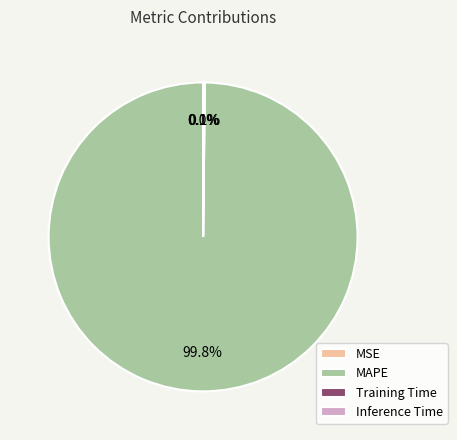

Which slice represents more than half of the pie?

MAPE